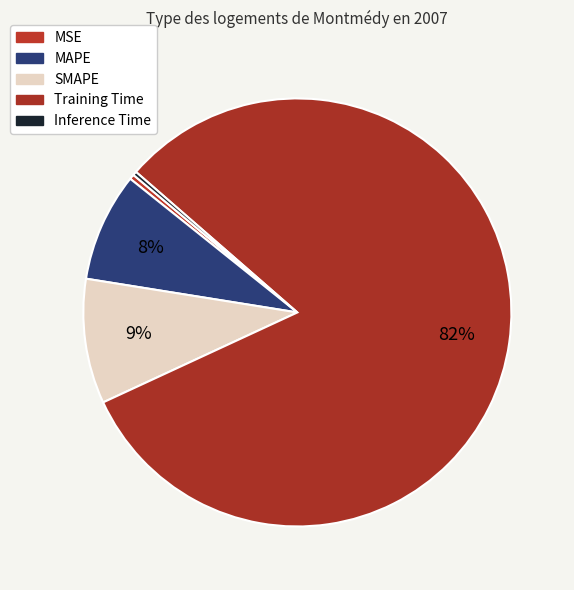

Rank the categories by value from lowest to highest.

Inference Time, MSE, MAPE, SMAPE, Training Time